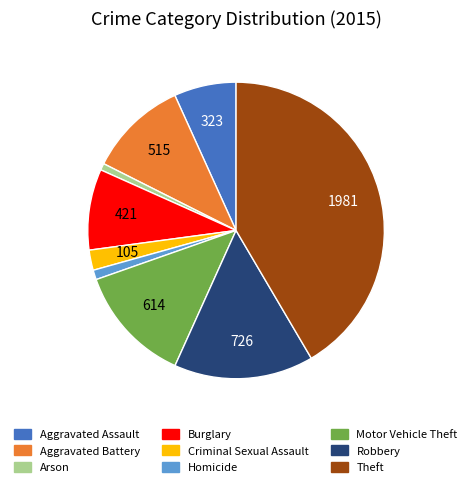

True or false: Theft accounts for 32% of the total.

False